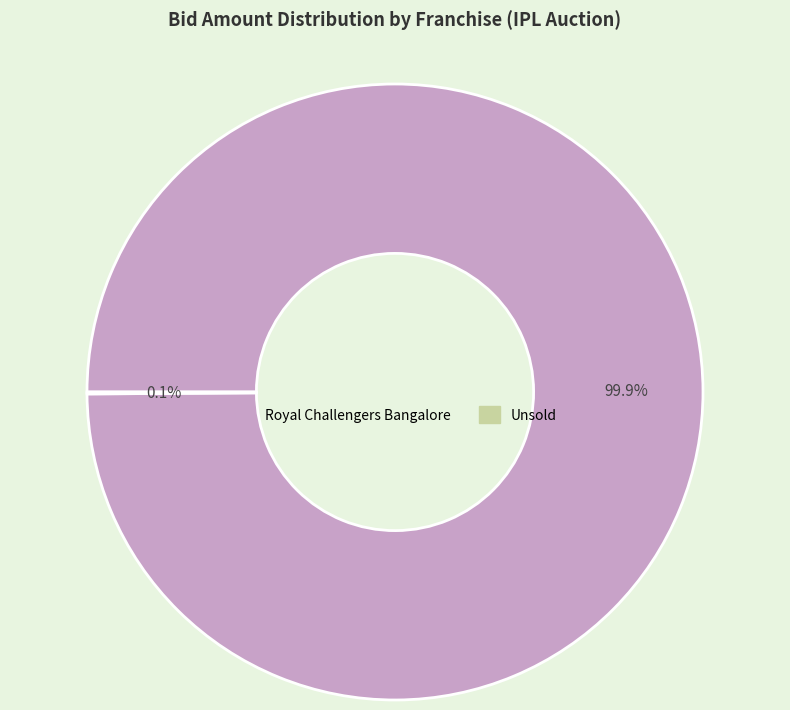

What is the largest slice in the pie chart?

Royal Challengers Bangalore